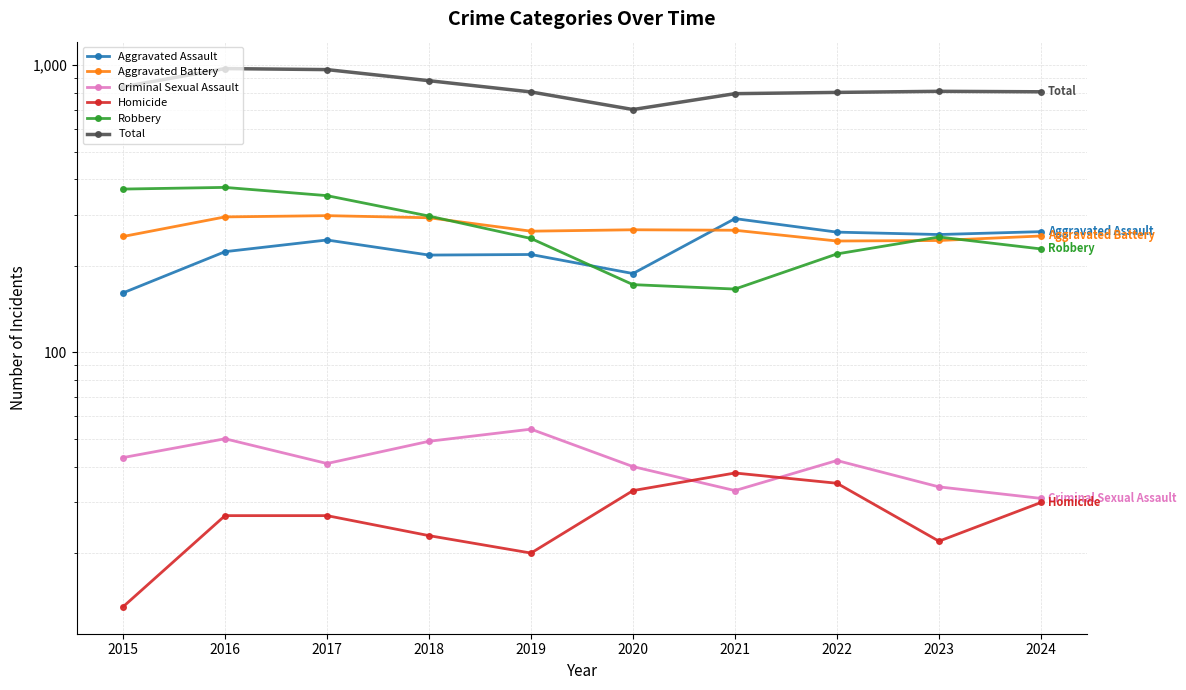

What is the difference between the maximum and minimum values in the Total series?

272